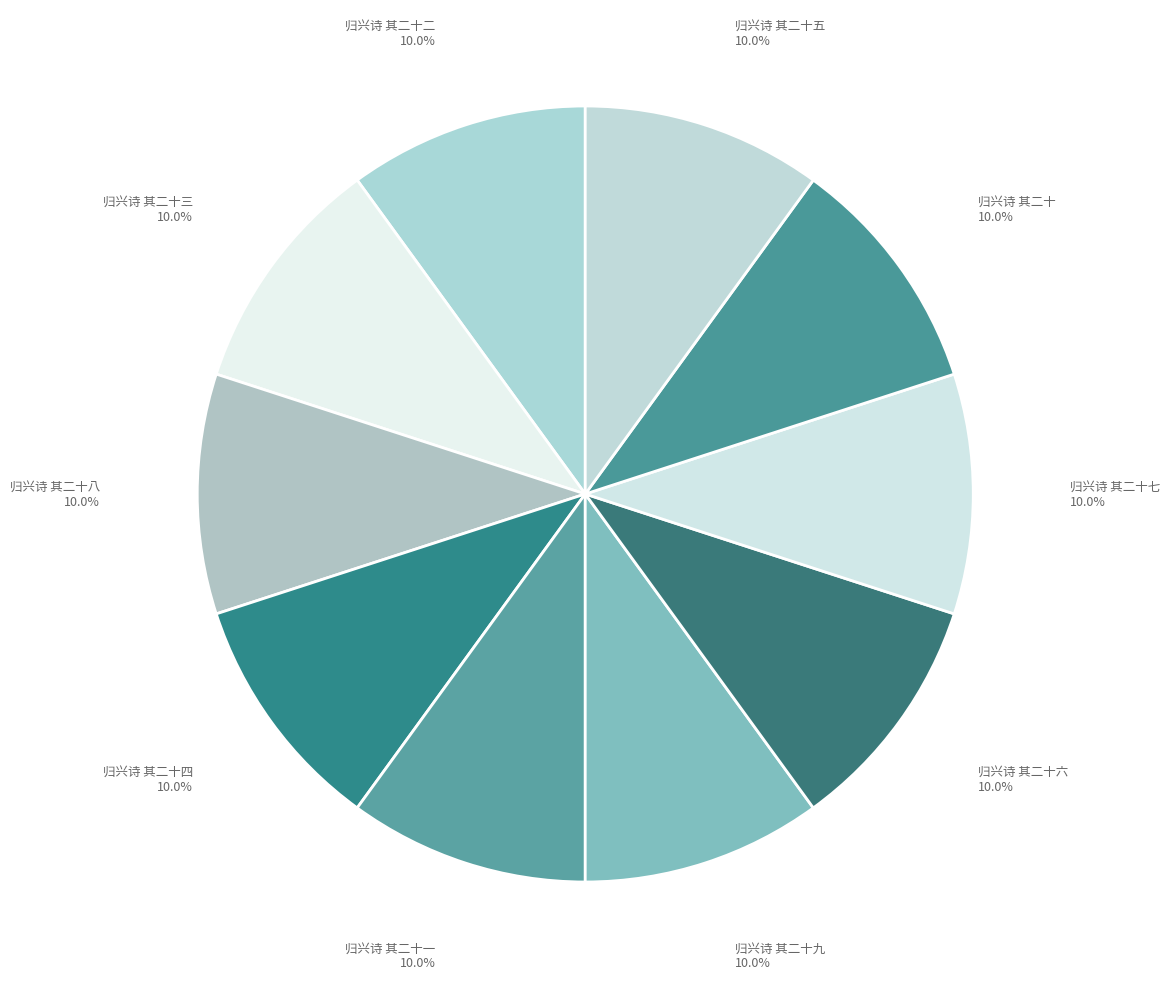

What is the ratio of the value at 归兴诗 其二十二 to the value at 归兴诗 其二十?

1.0